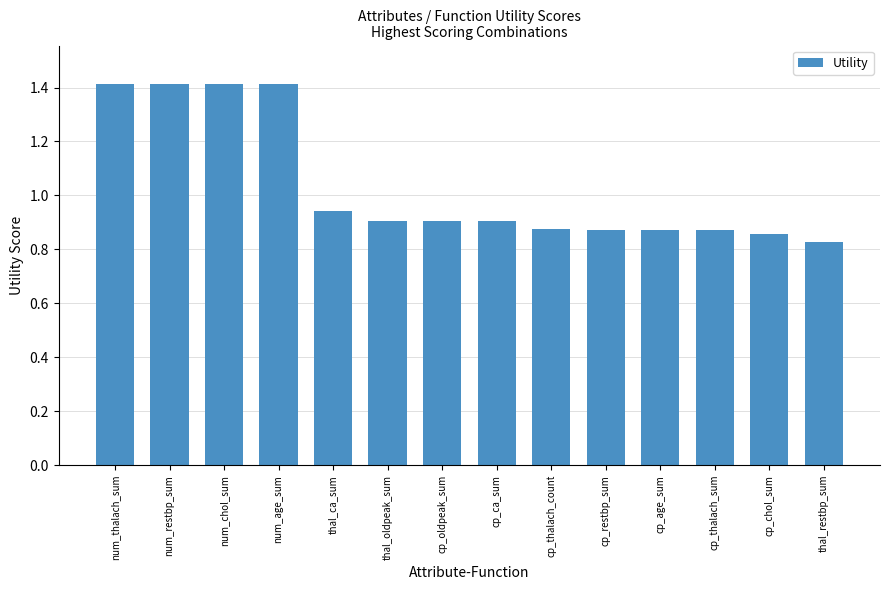

True or false: the data shows 0.3 at cp_thalach_sum.

False